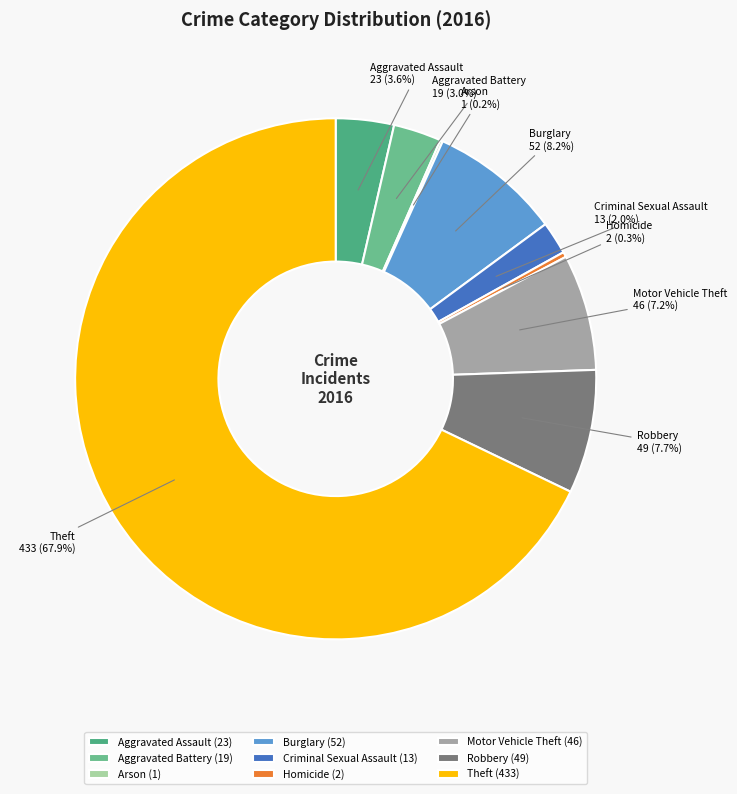

Which slice represents more than half of the pie?

Theft